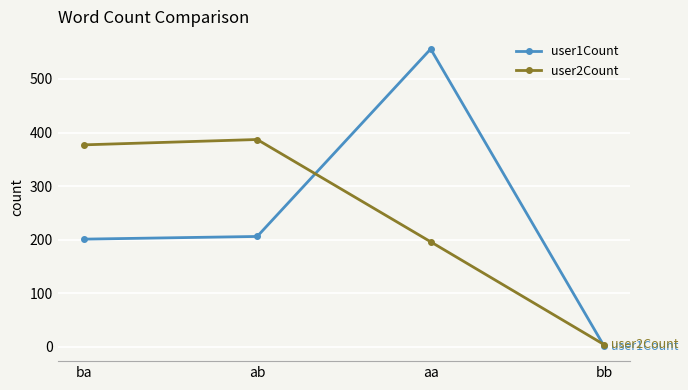

Is it true that user2Count equals 4 at bb?

True